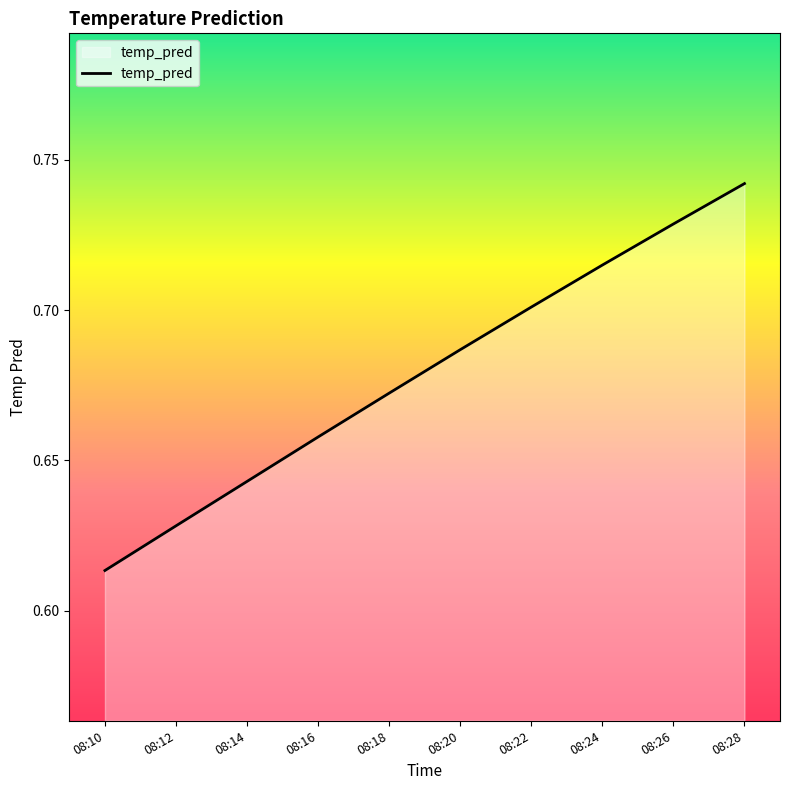

True or false: there are more than 1 points higher than both neighbors.

False